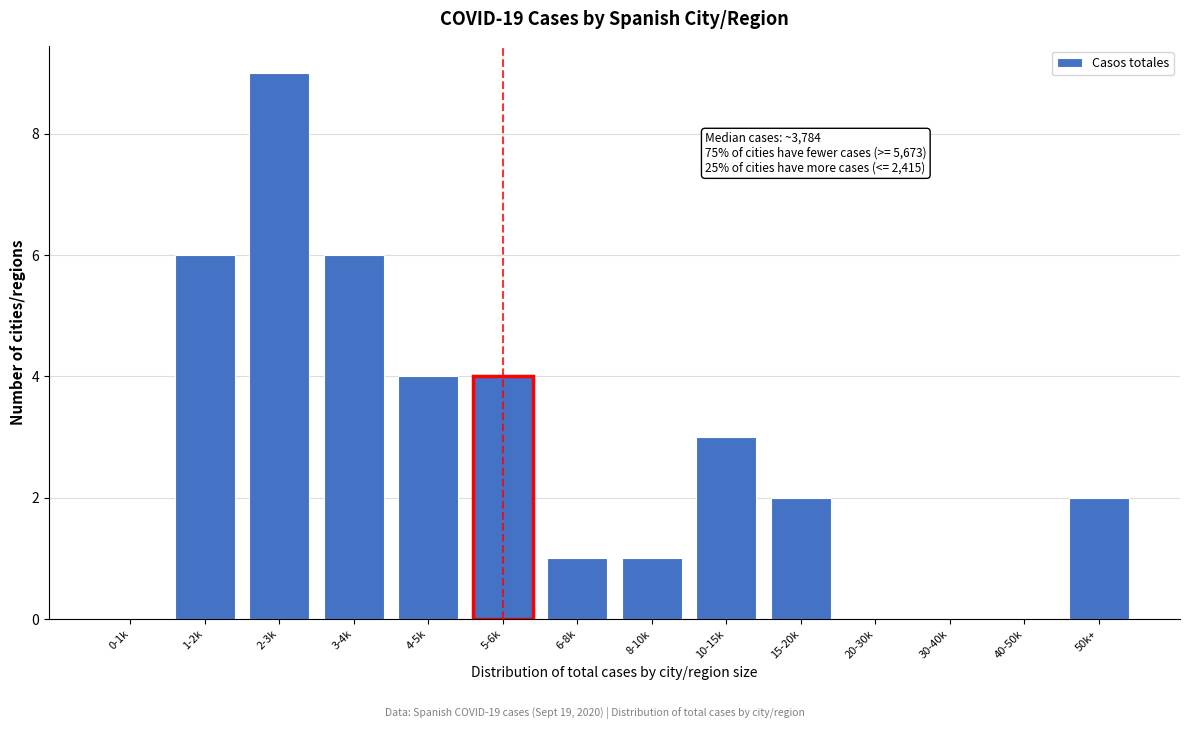

Reading right to left, transcribe all the data shown in this chart.

50k+=2	40-50k=0	30-40k=0	20-30k=0	15-20k=2	10-15k=3	8-10k=1	6-8k=1	5-6k=4	4-5k=4	3-4k=6	2-3k=9	1-2k=6	0-1k=0